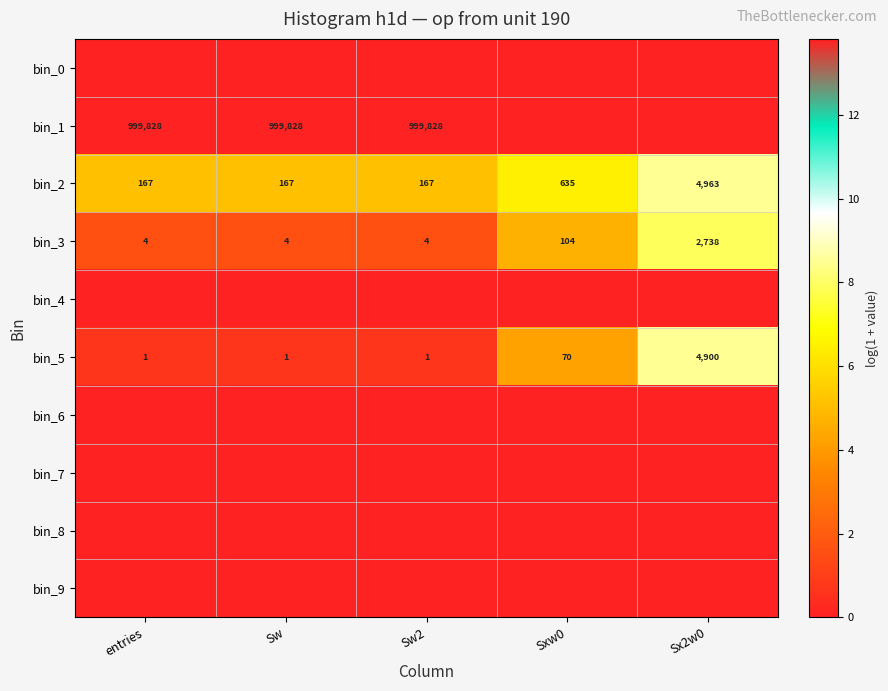

What is the total value across all series at Sxw0?

15.4